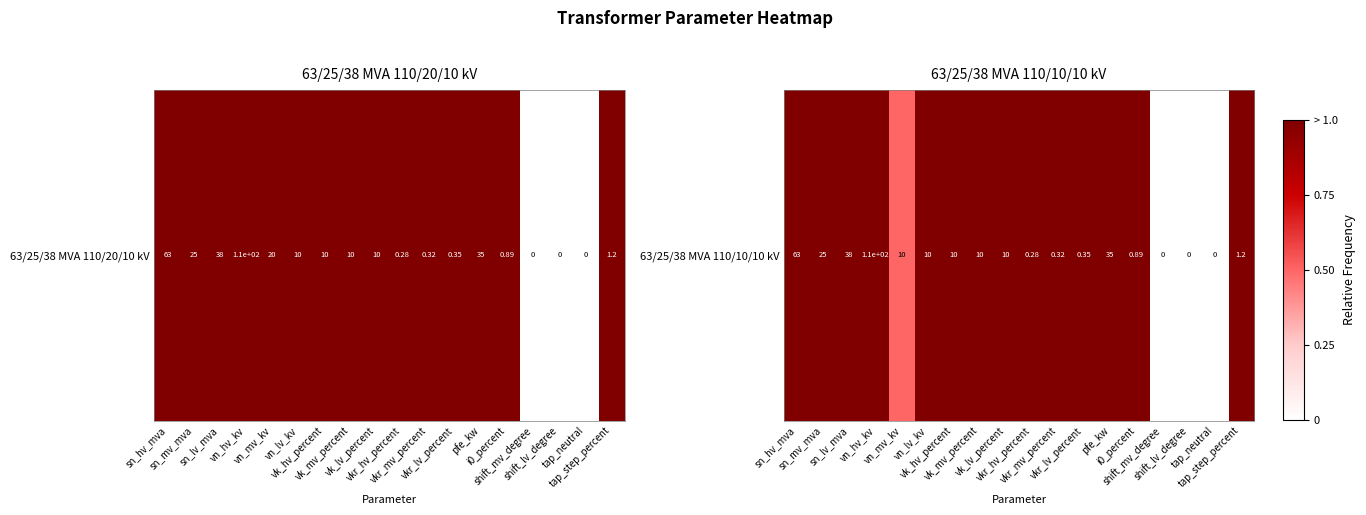

True or false: the data shows 0.3 at sn_hv_mva.

False